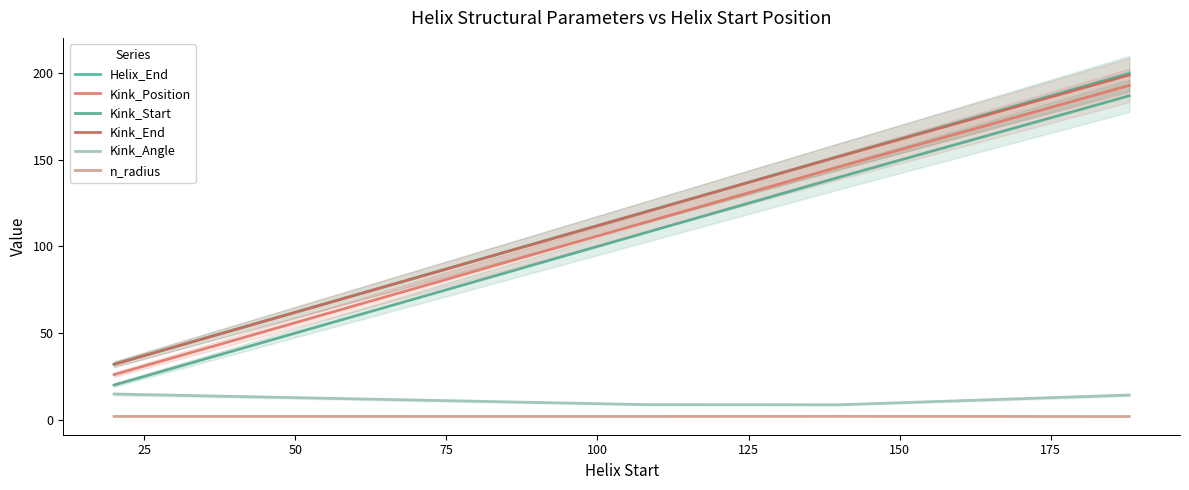

Rank the series at 25 from highest to lowest value.

Helix_End, Kink_End, Kink_Position, Kink_Start, Kink_Angle, n_radius